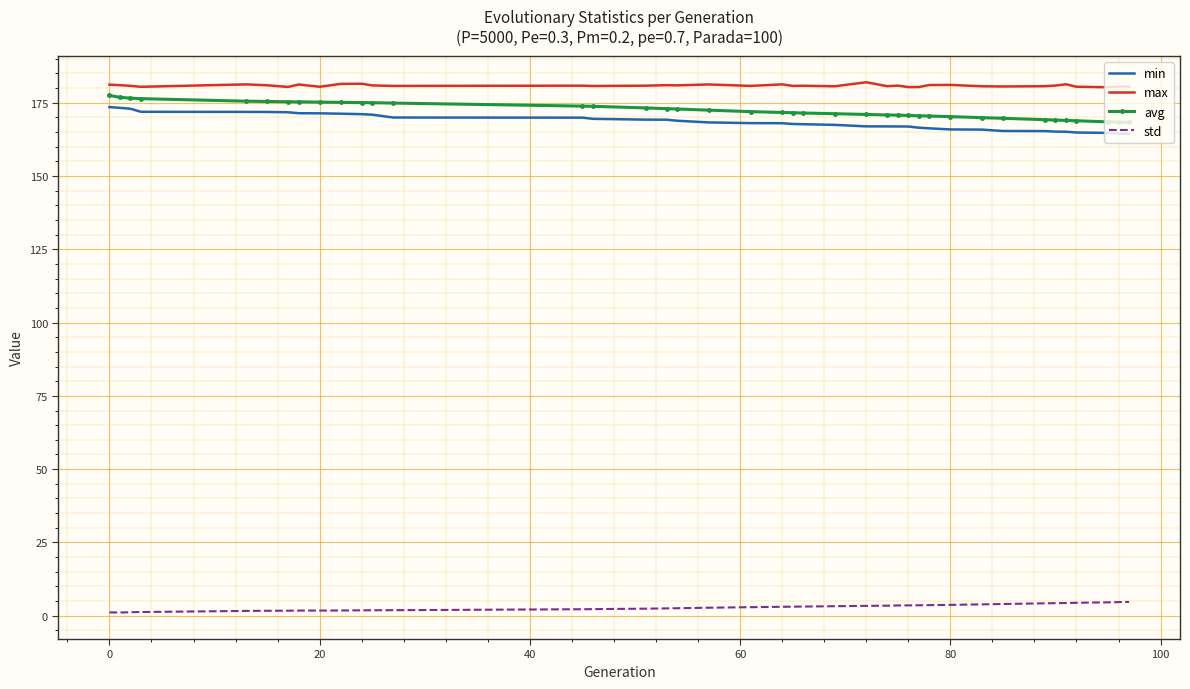

What is the difference between the maximum and minimum values in the min series?

9.1